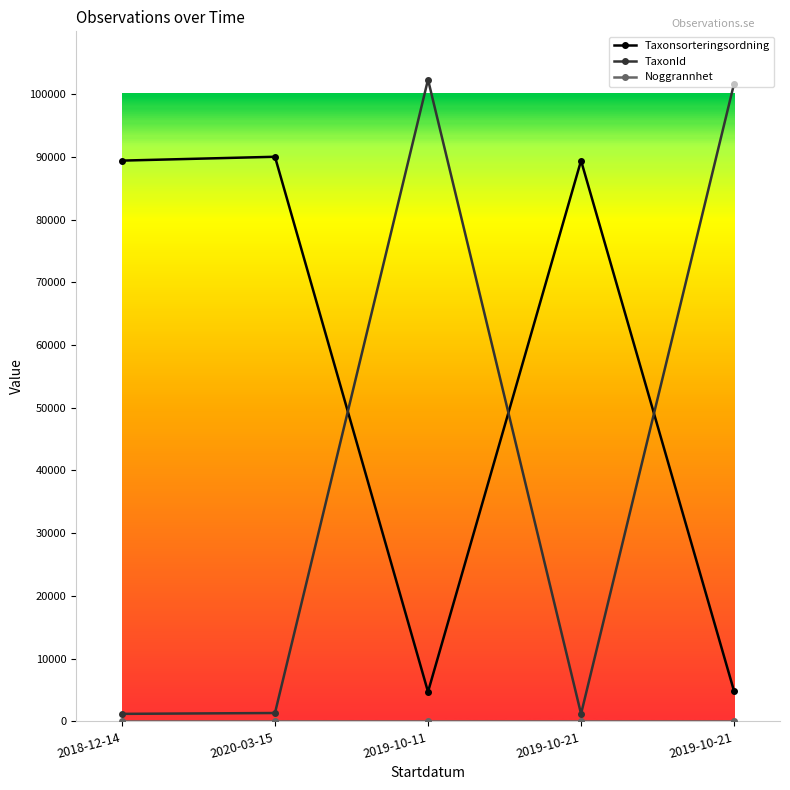

How many distinct data groups are displayed?

3